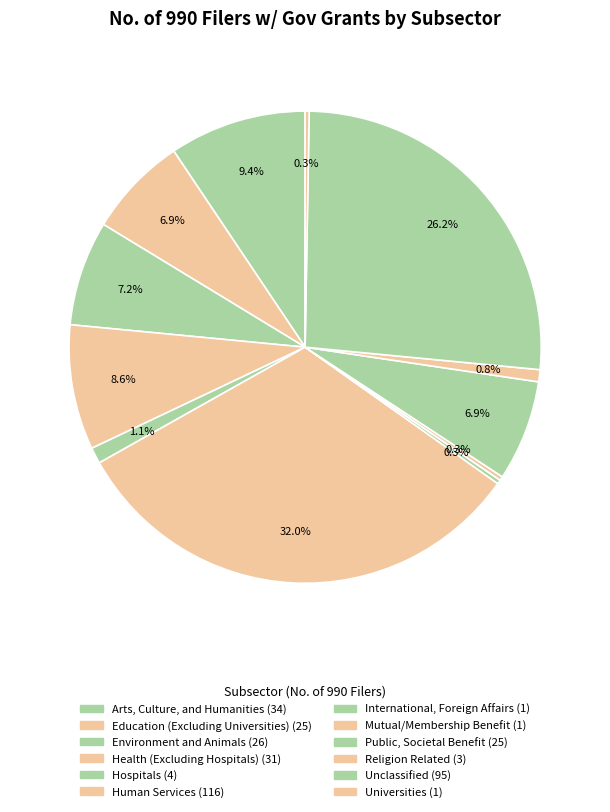

The Universities slice represents 0% of the pie. True or false?

True